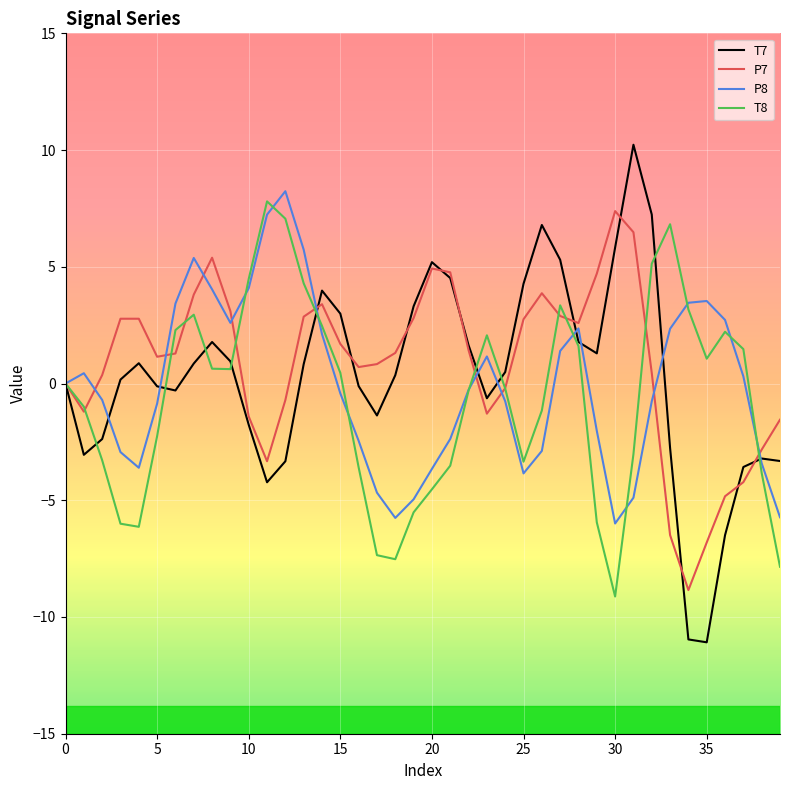

What is the minimum value for P8?

-6.0